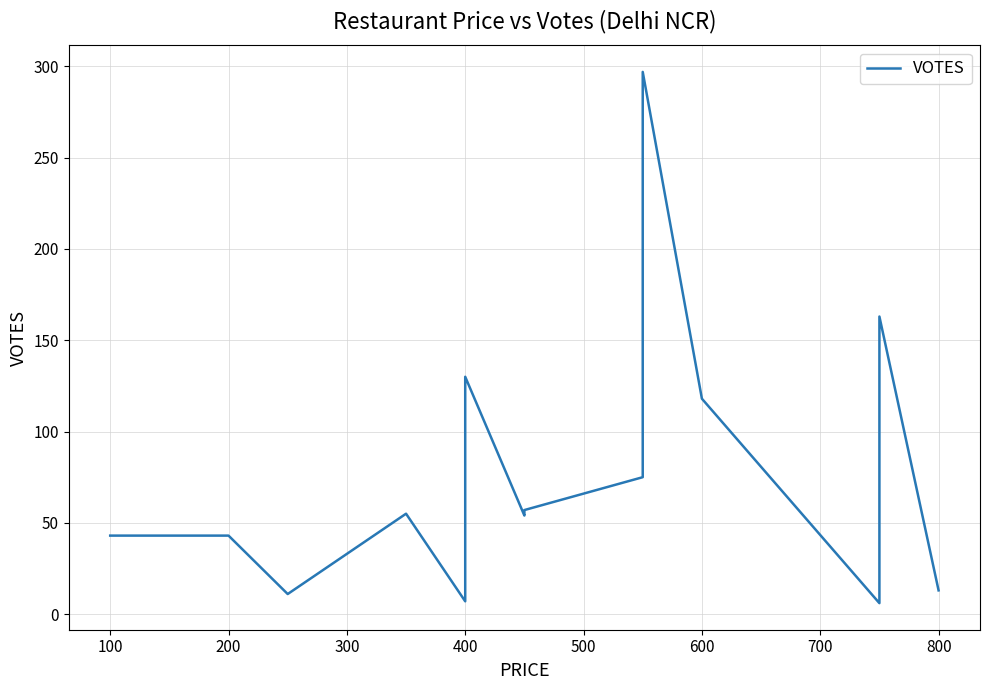

What is the change in value from 700 to 13?

-44